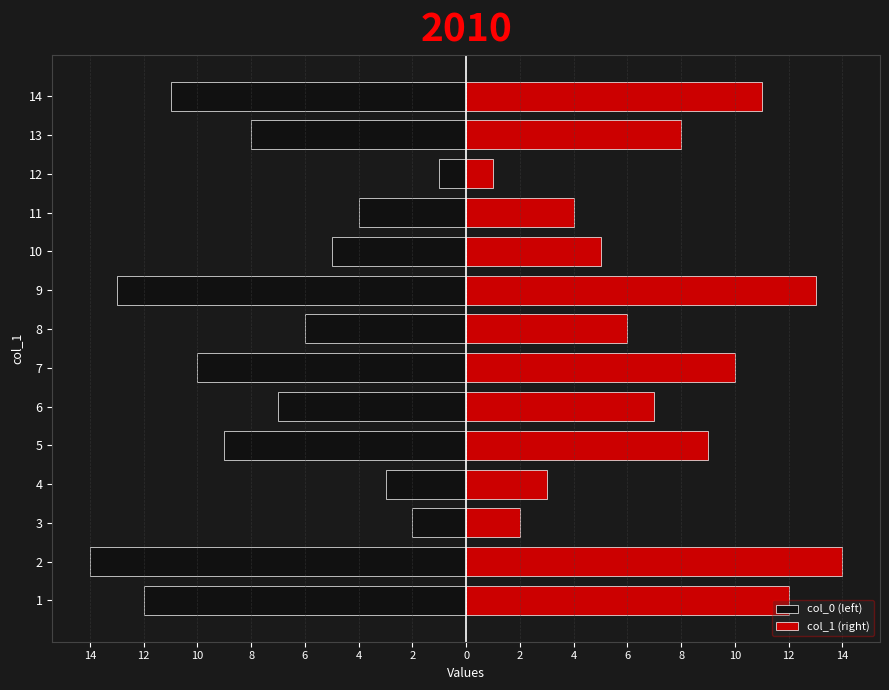

What is the sum of all col_1 (right) values?

105